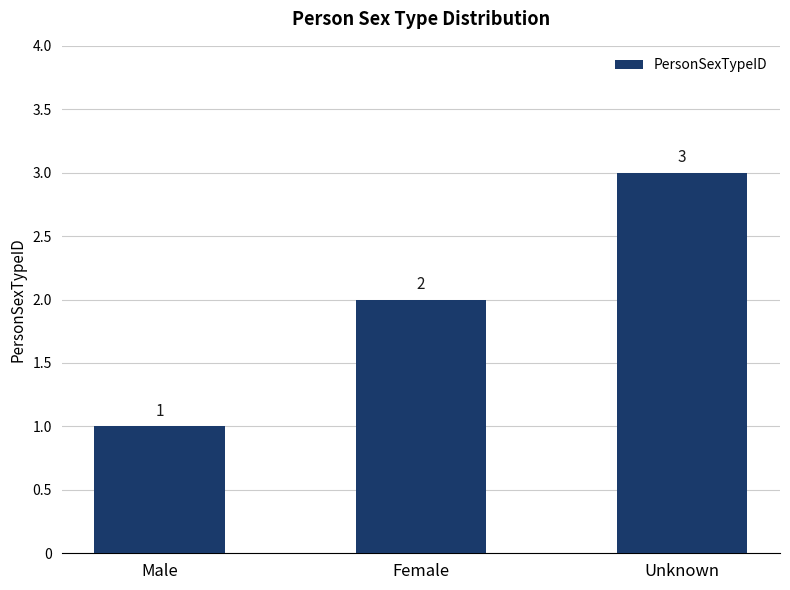

What is the value of the 3rd bar from the left?

3